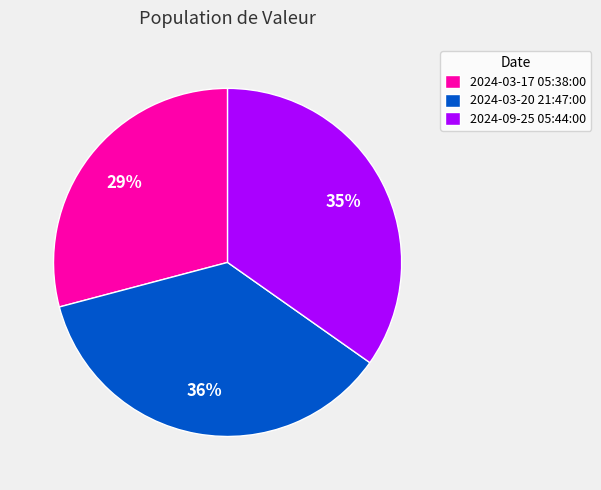

Does any single category account for the majority?

No